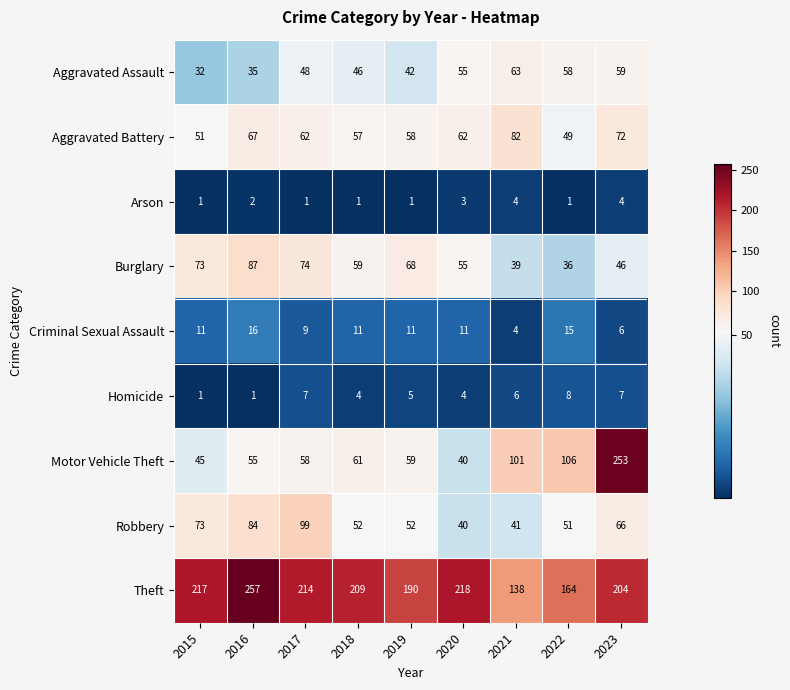

How many values in the Criminal Sexual Assault series are below 11?

3